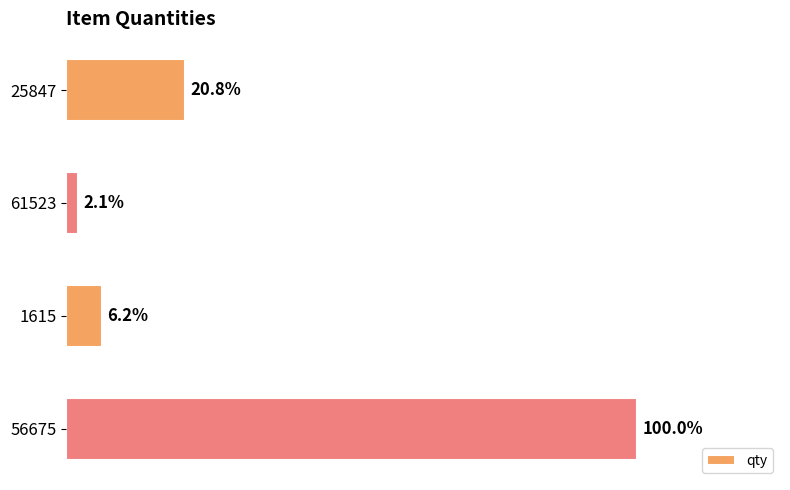

Are the bars horizontal?

Yes